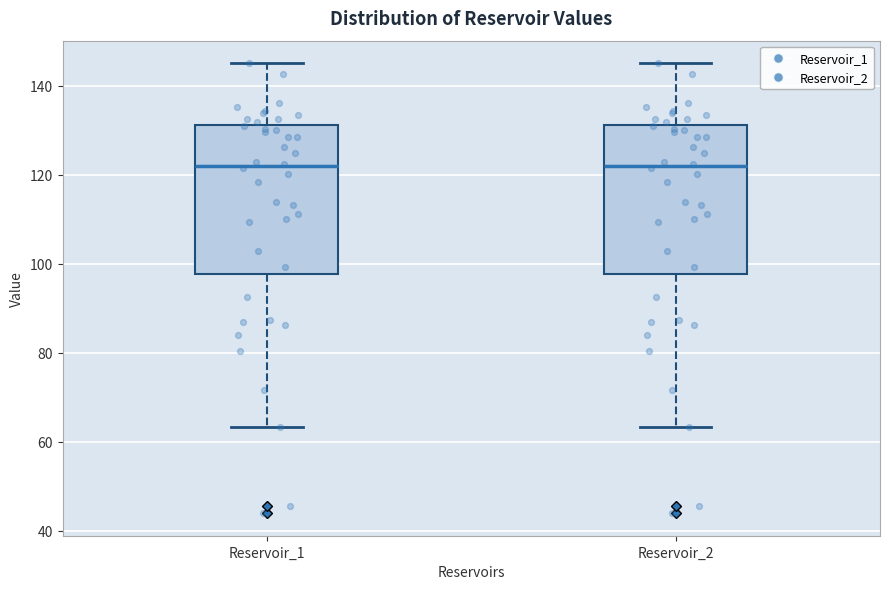

Reading left to right, read every box against the y-axis: the position of its median line, the range the box covers, and the ends of its whiskers. The values are not printed on the chart, so give them approximately, as read against the axis.

Reservoir_1: median 122, box 98 to 132, whiskers 64 to 146
Reservoir_2: median 122, box 98 to 132, whiskers 64 to 146